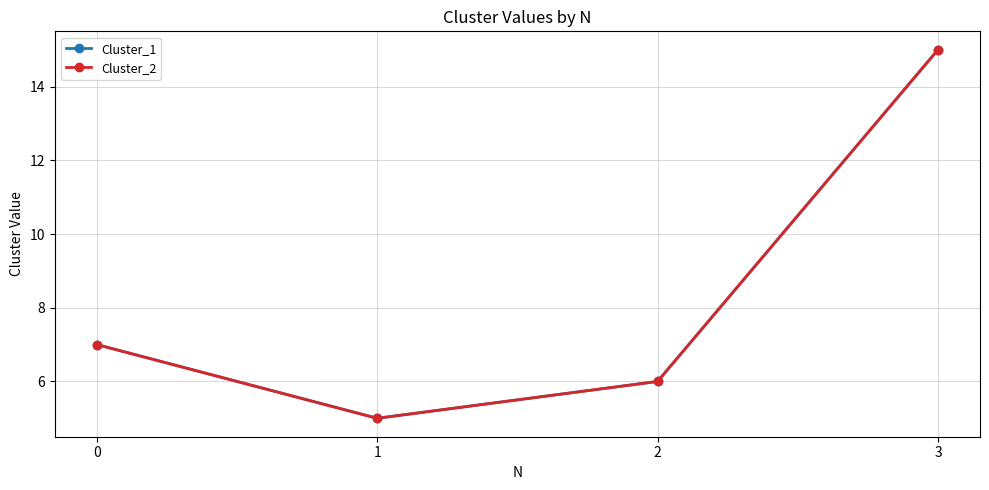

What is the difference between the second highest and minimum values in the Cluster_1 series?

2